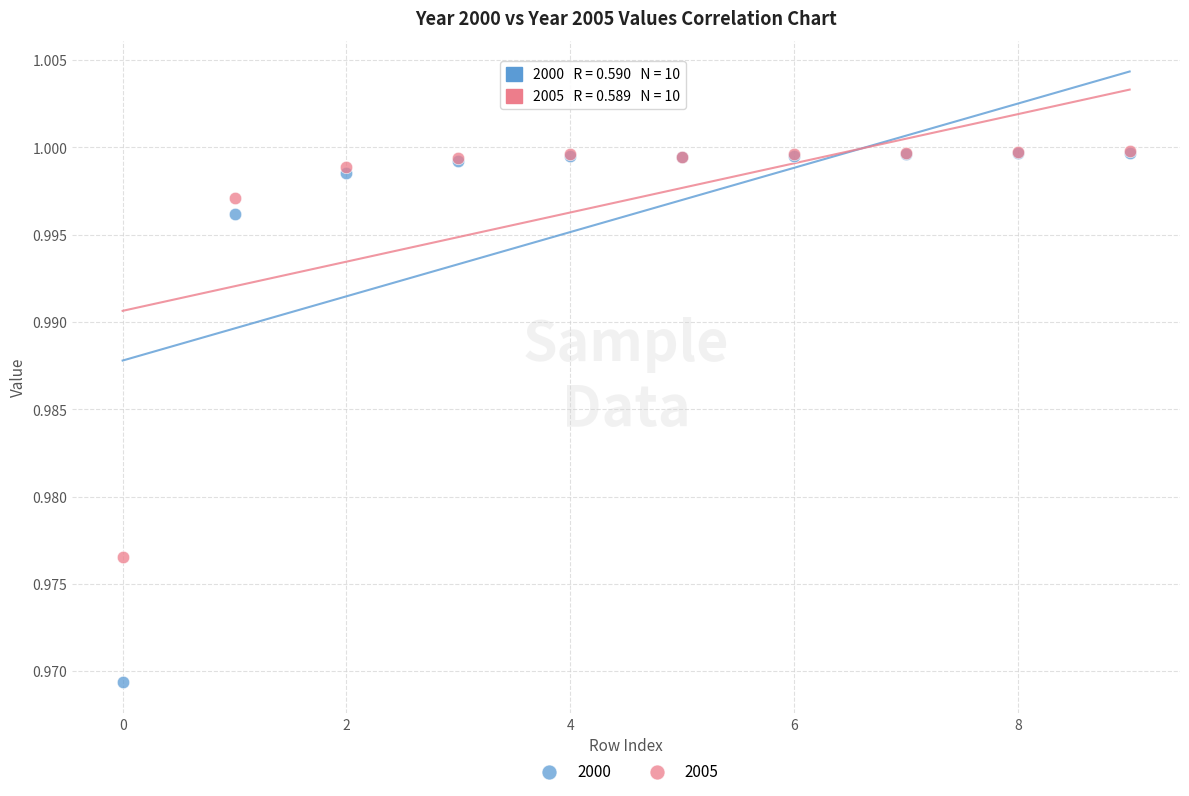

What are all the series names shown in the legend?

2000, 2005